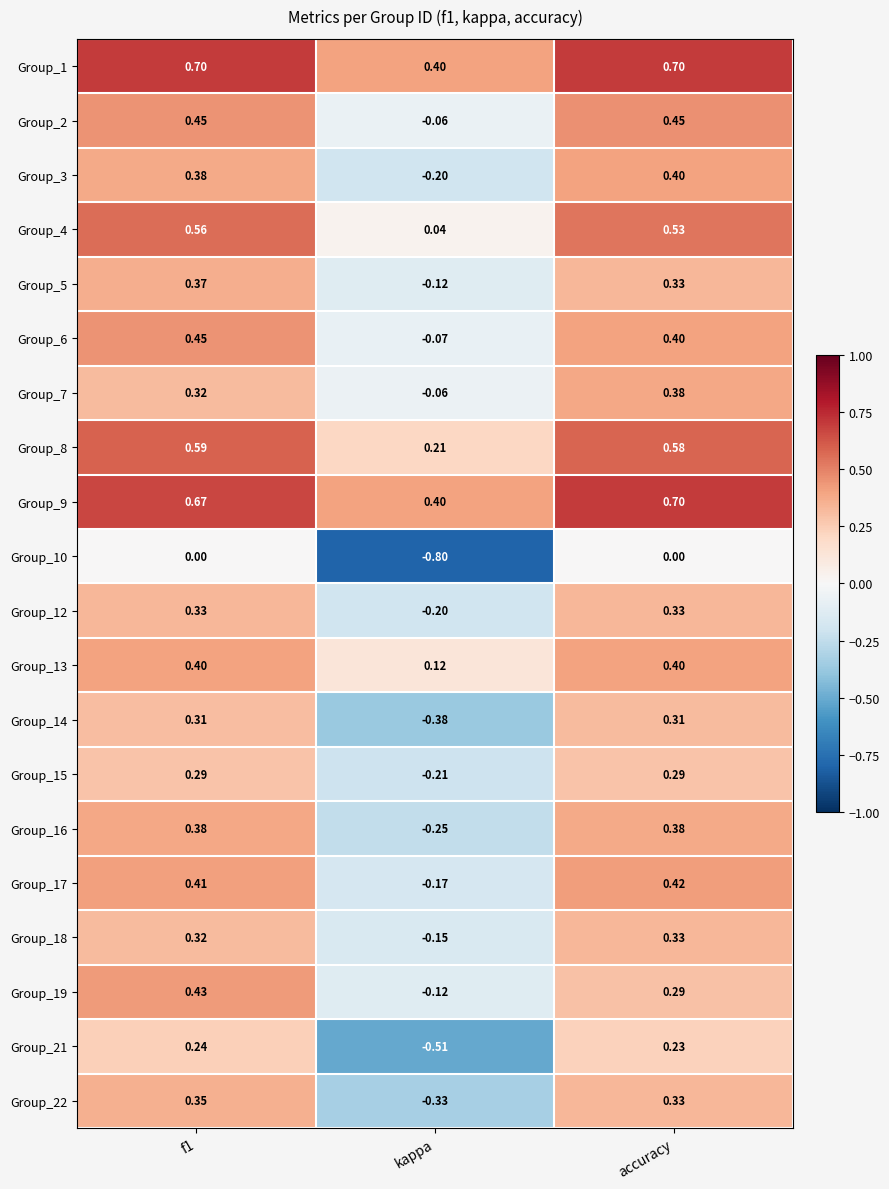

Is the value of Group_21 at kappa greater than the value of Group_2 at f1?

No